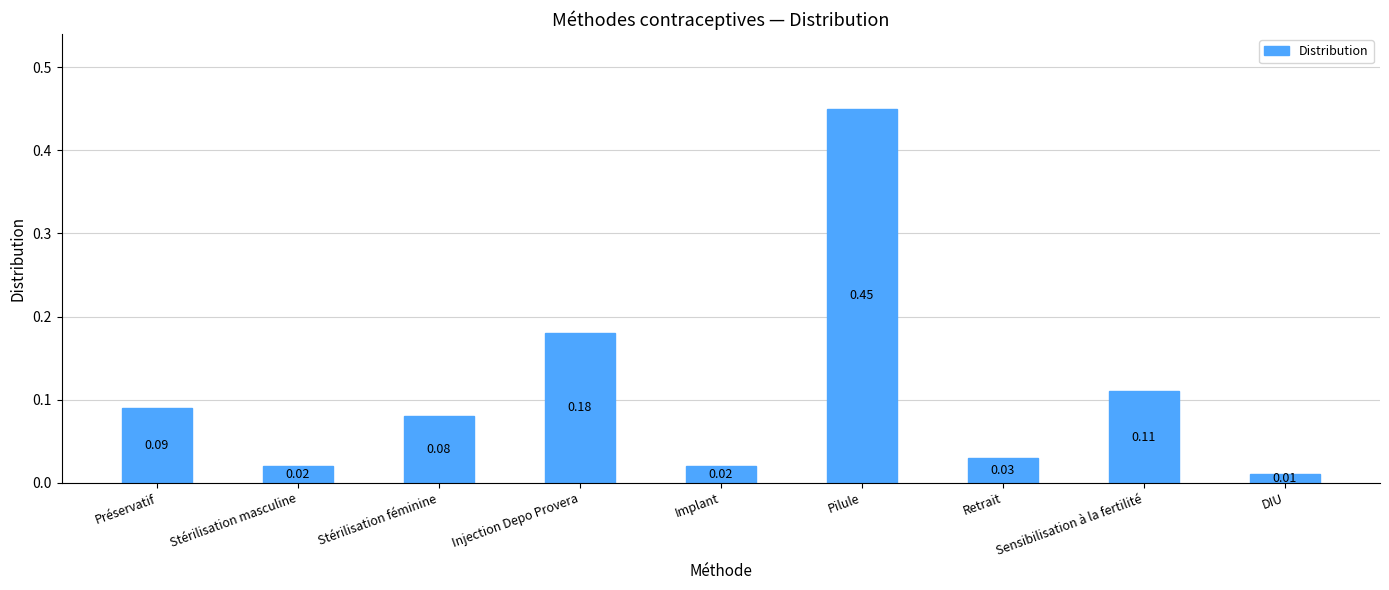

What is the label of the 4th bar from the right?

Pilule